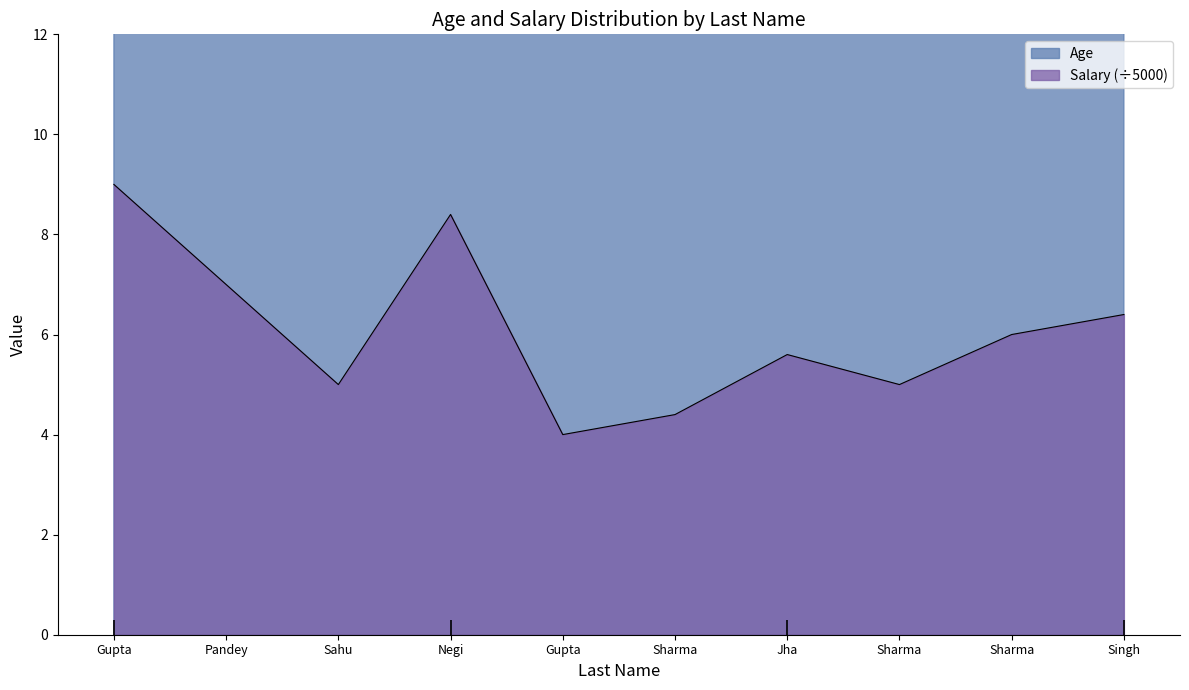

The Age series shows 21.6 at Negi. True or false?

False